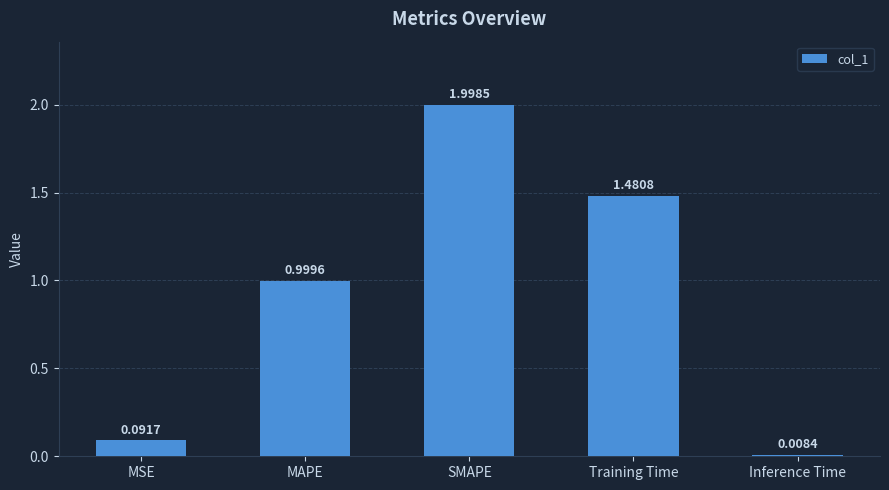

What is the difference between the second highest and second lowest values?

1.4